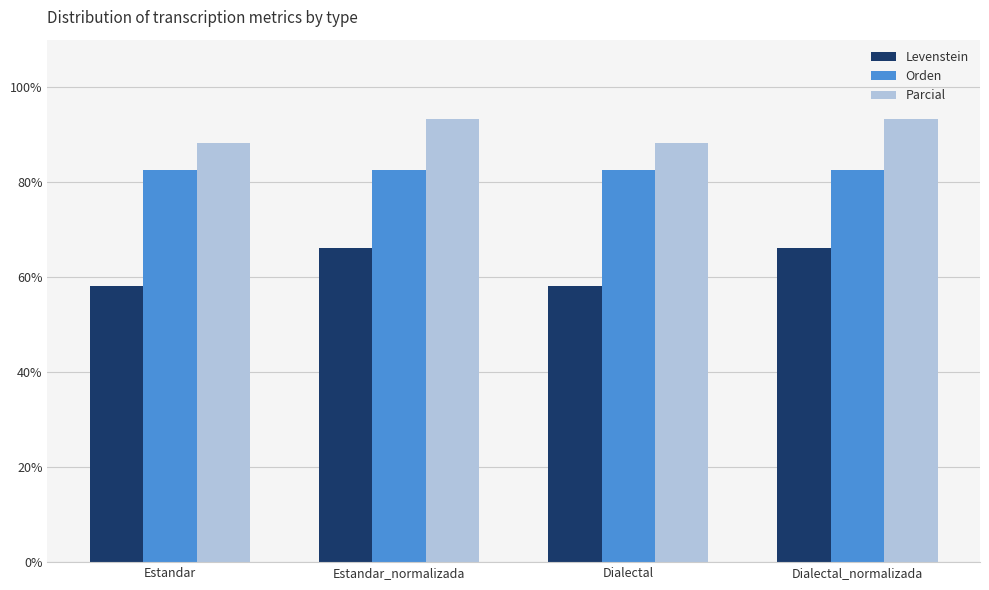

List the series in order of their peak value, lowest first.

Levenstein, Orden, Parcial